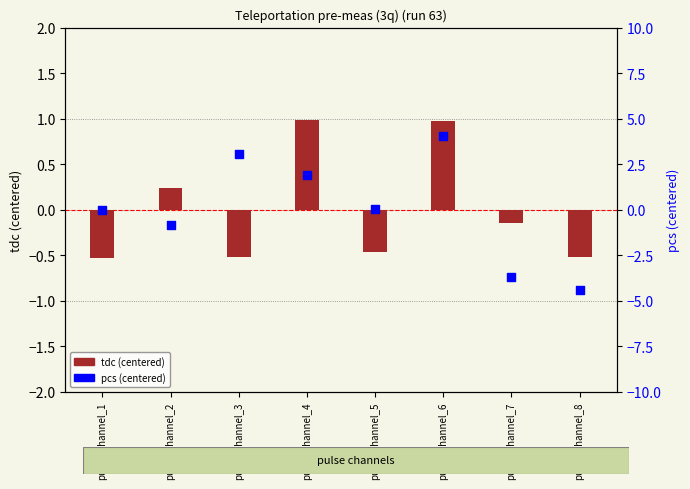

What are all the series names shown in the legend?

tdc (centered), pcs (centered)